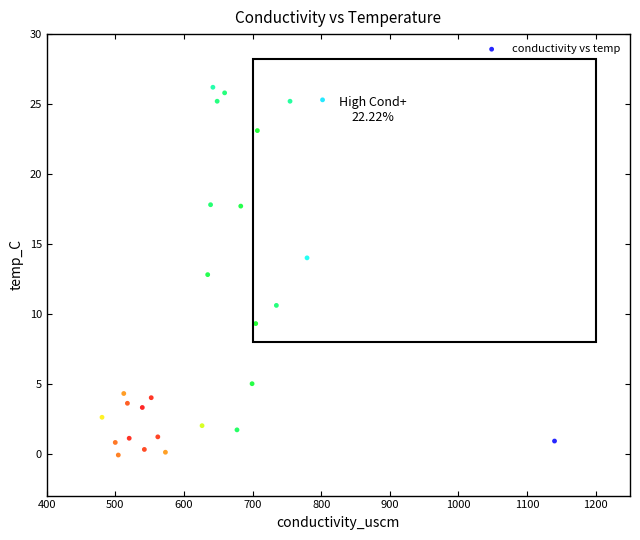

What is the range of Y values (max minus min)?

26.3